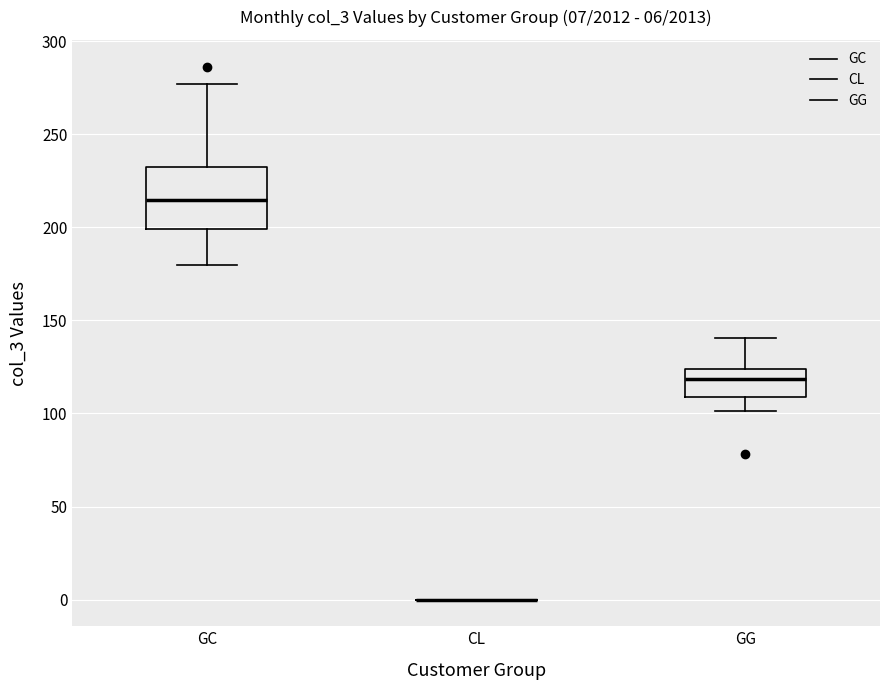

Which box is the tallest, from its lower edge to its upper edge?

GC